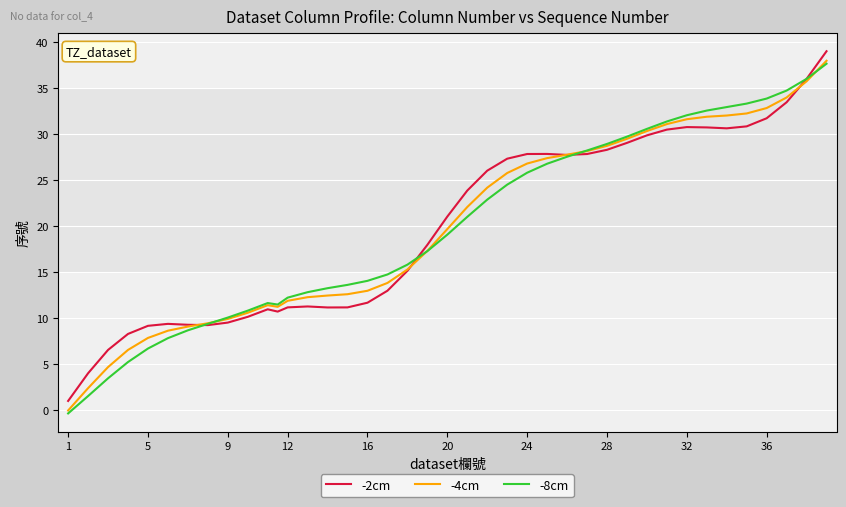

Rank the series by their average value, from highest to lowest.

-2cm, -4cm, -8cm